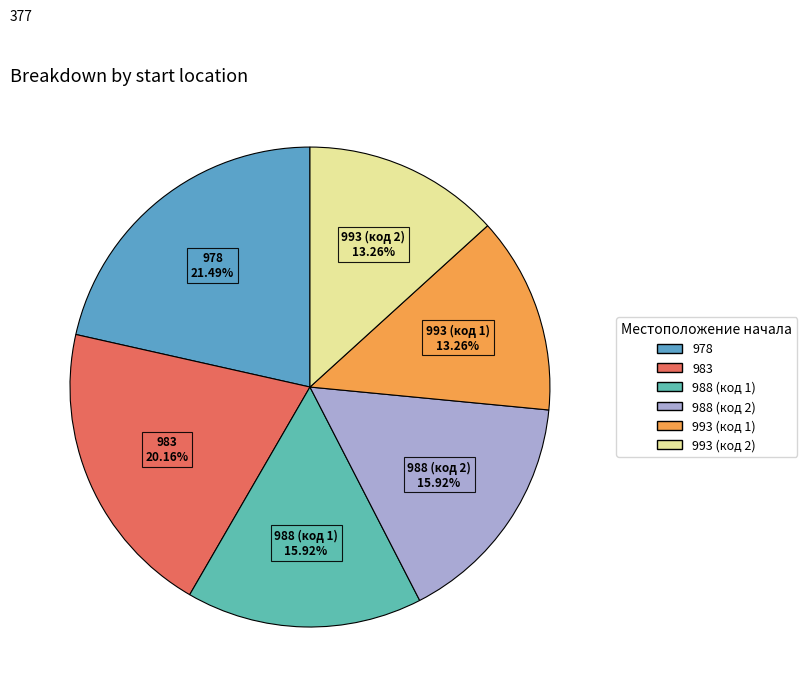

True or false: 993 (код 2) accounts for 7% of the total.

False